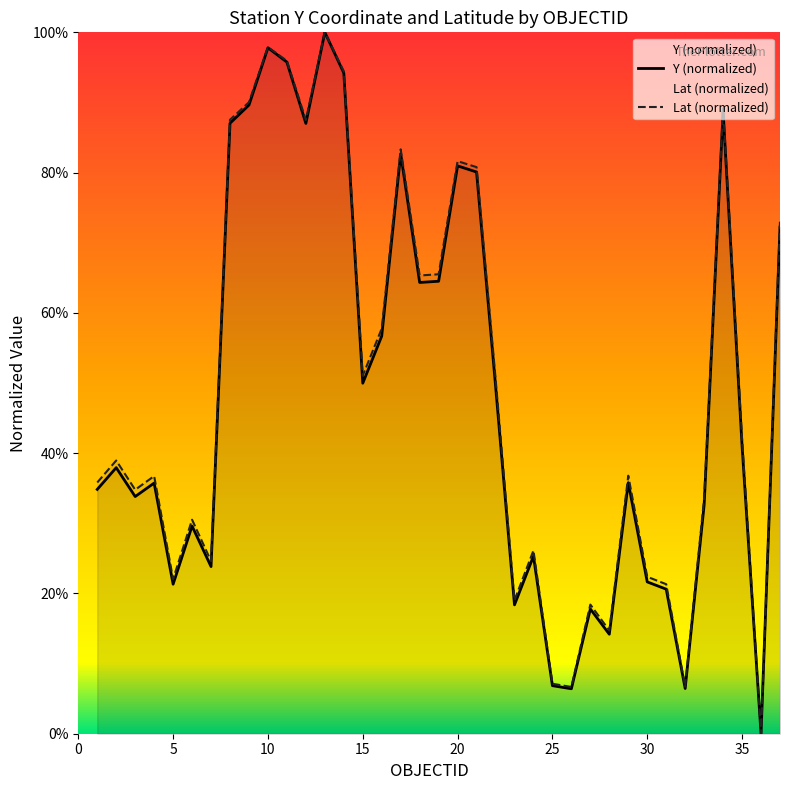

Which series changed the most between 16 and 37?

Y